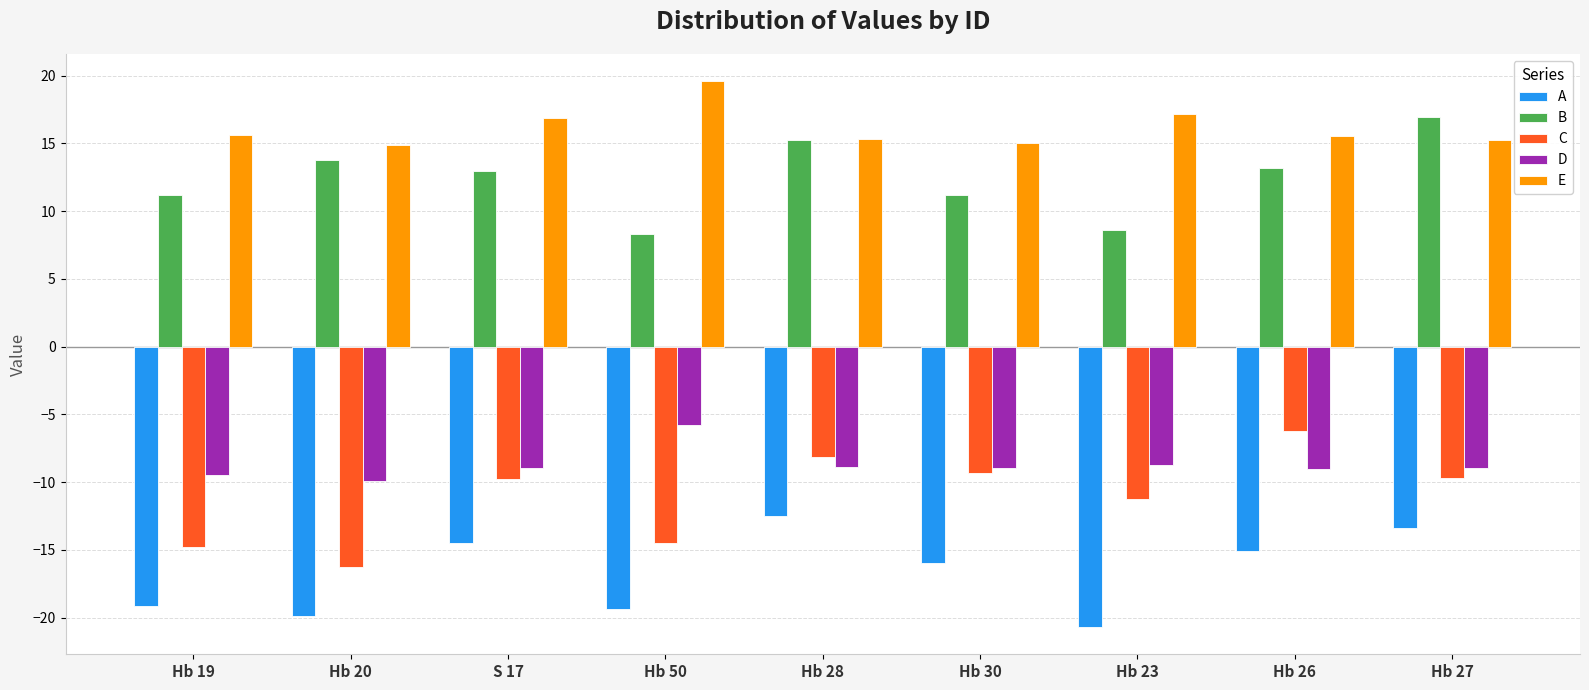

The value of C at Hb 27 is -9.7. True or false?

True